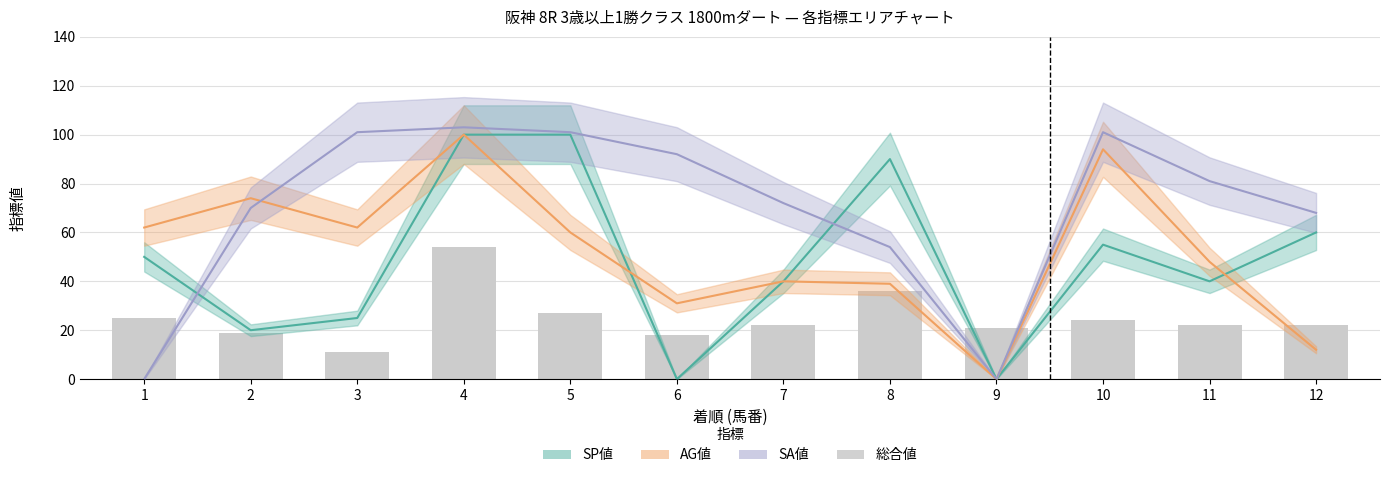

What are all the series names shown in the legend?

SP値, AG値, SA値, 総合値